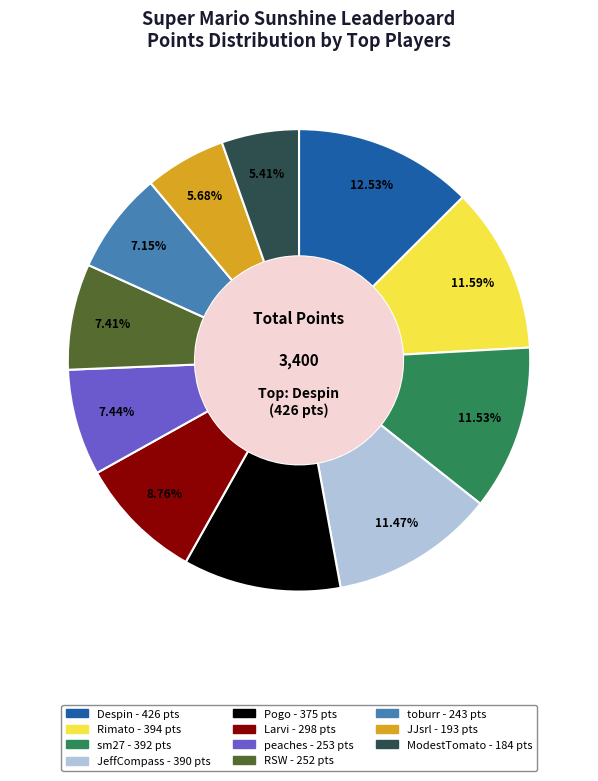

What is the total percentage of RSW and Larvi?

16.2%